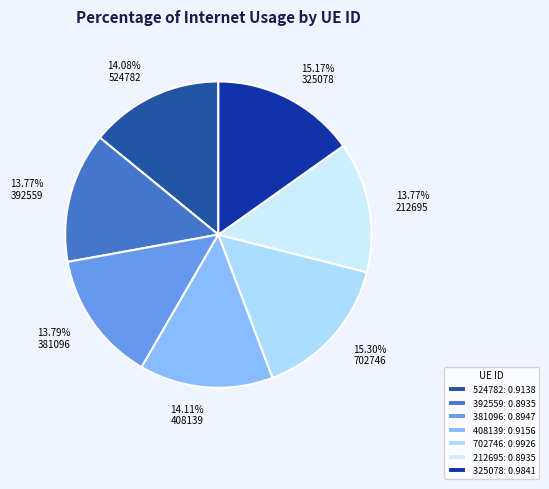

Count the number of slices in the pie.

7